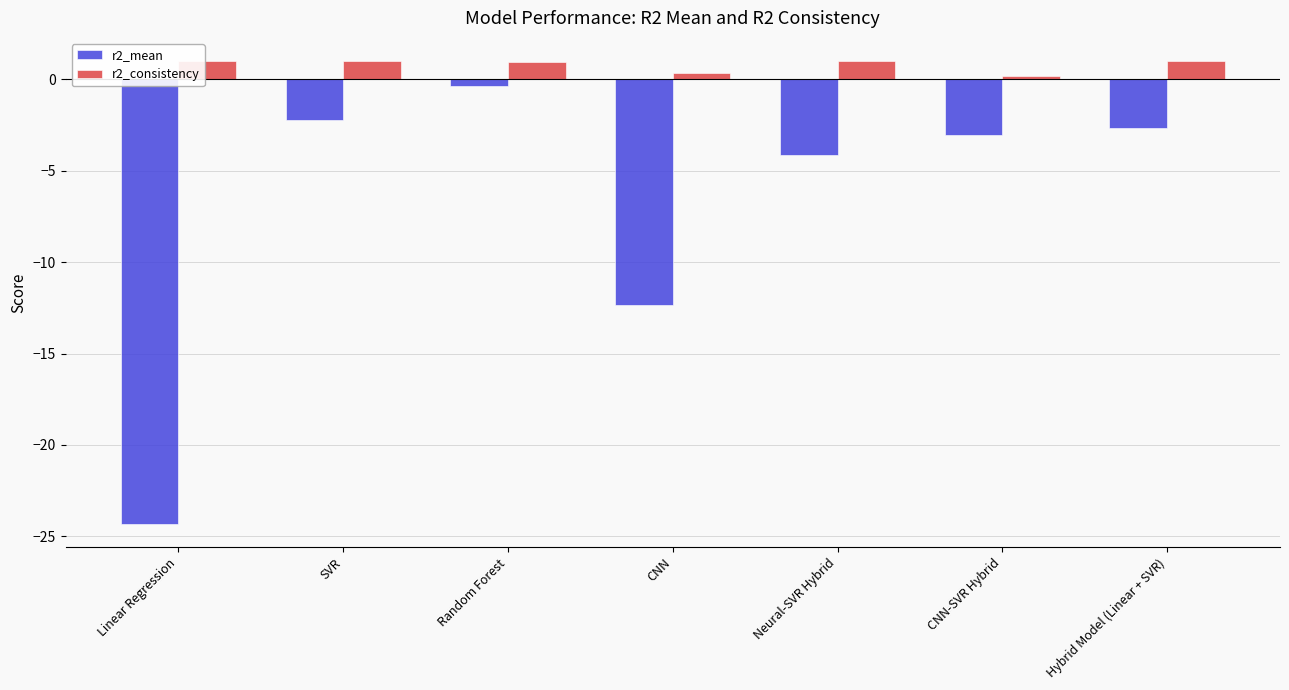

Is it true that r2_mean equals -2.3 at SVR?

True